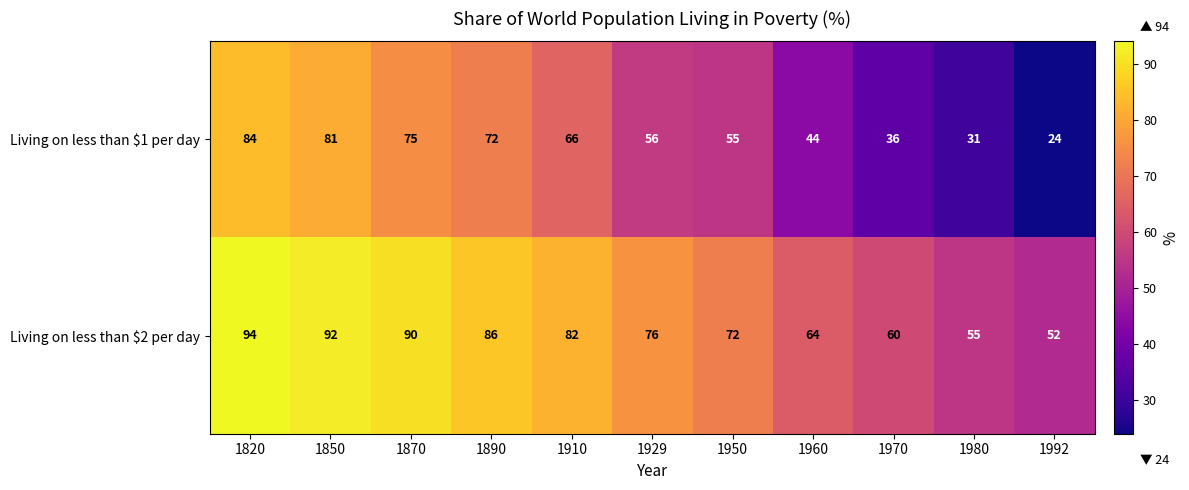

True or false: Living on less than $2 per day has a value of 114 at 1960.

False